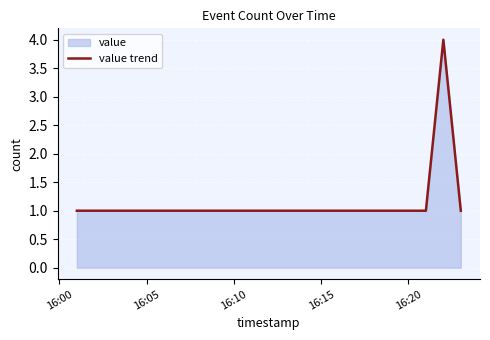

What is the difference between the maximum and minimum values?

3